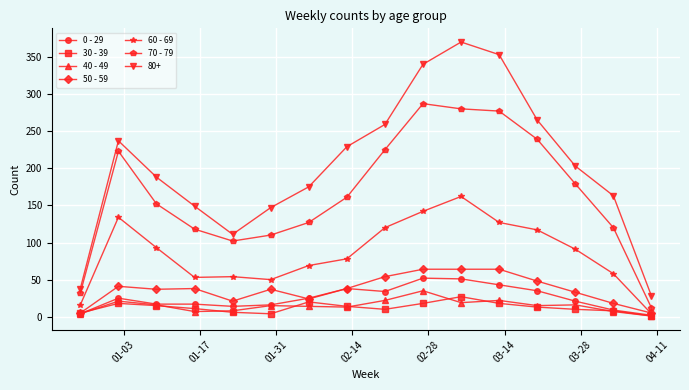

In 40 - 49, how many points are lower than both neighbors (excluding endpoints)?

4